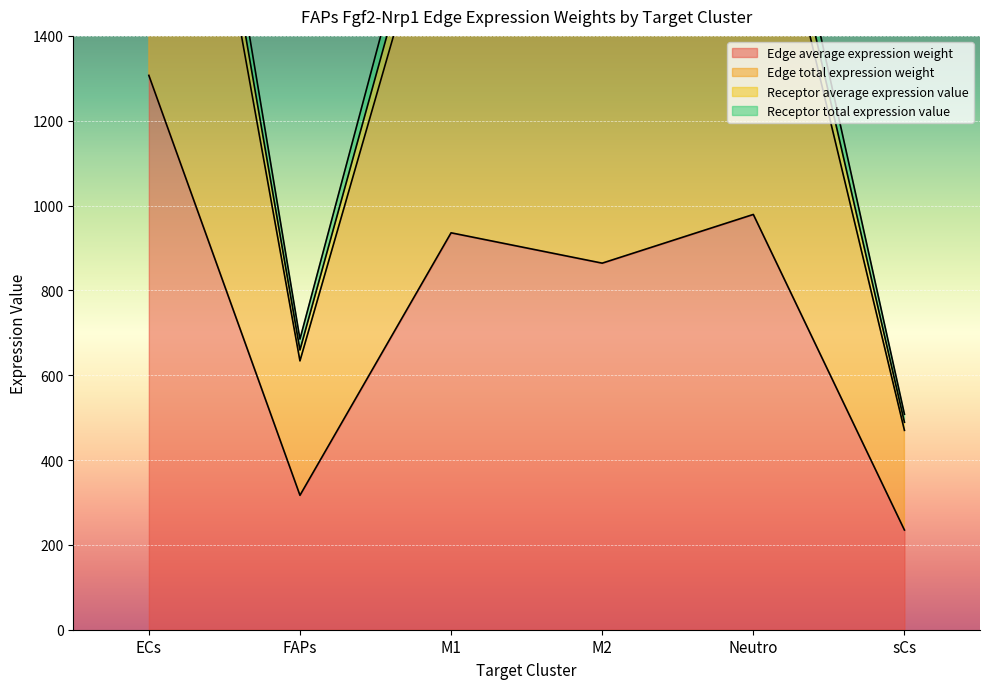

The Receptor average expression value series shows 2037.3 at Neutro. True or false?

True